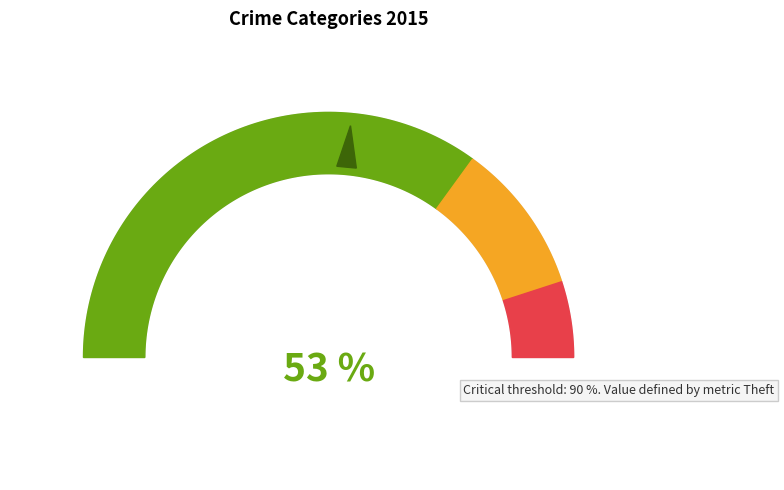

True or false: Aggravated Assault accounts for 1% of the total.

False